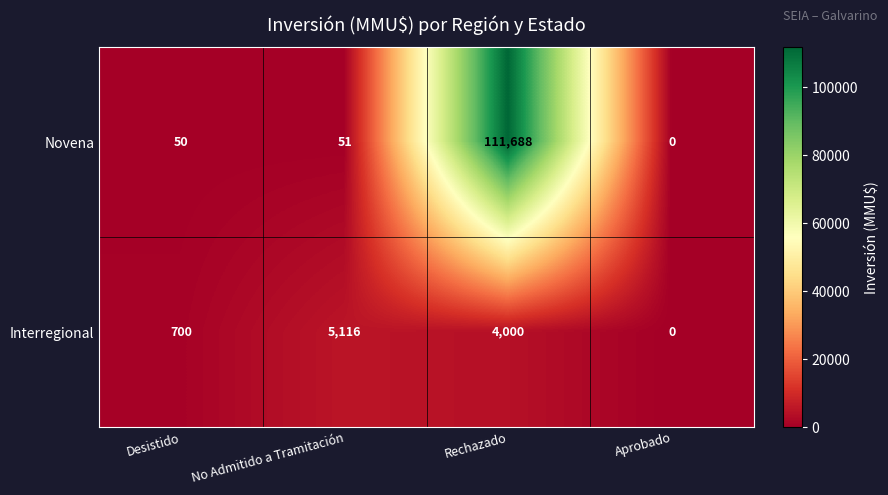

Which series has the largest range (max minus min)?

Novena